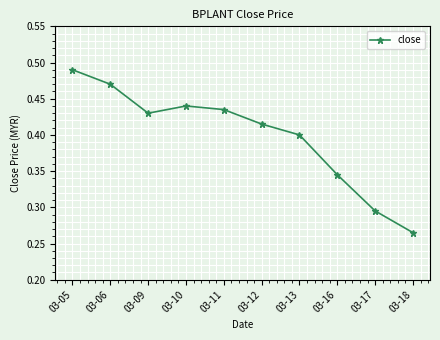

What is the change in value from 03-16 to 03-18?

-0.1